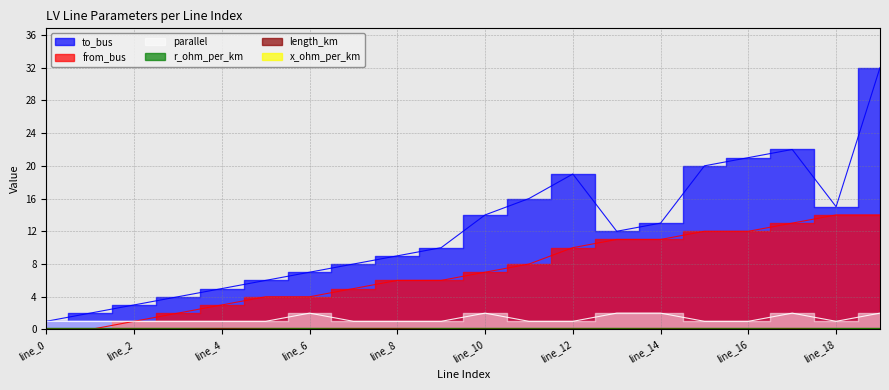

Does the chart display data point markers on the line(s)?

No